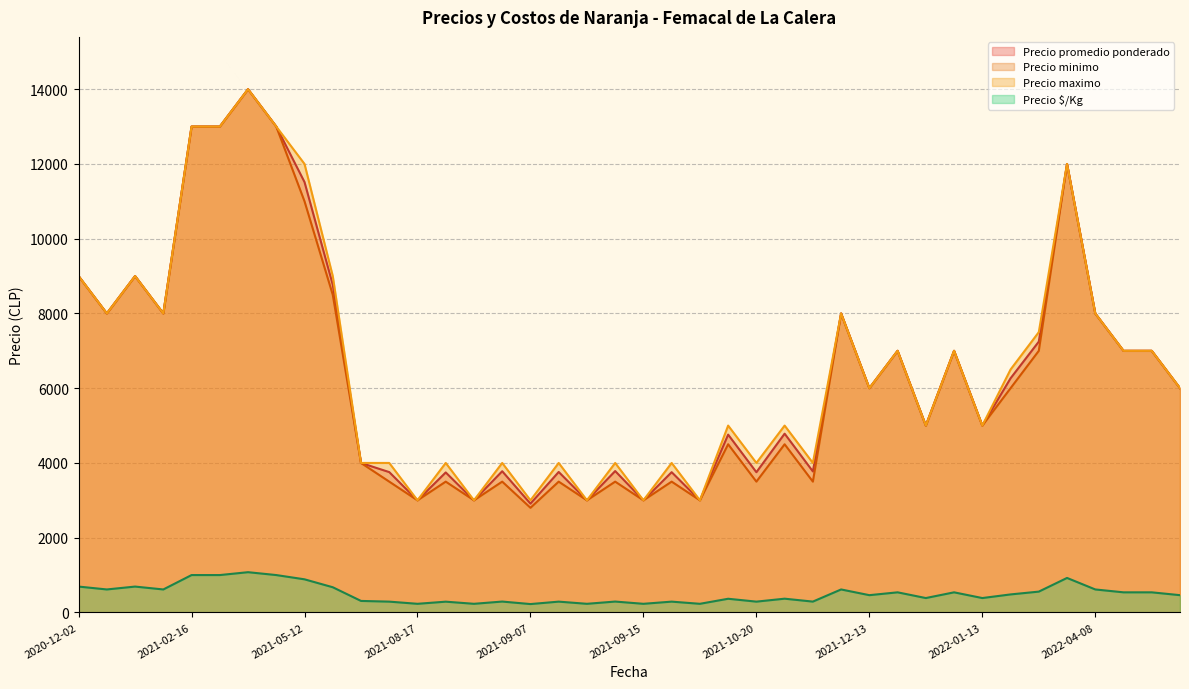

What is the total value across all series at 2020-12-02?

27692